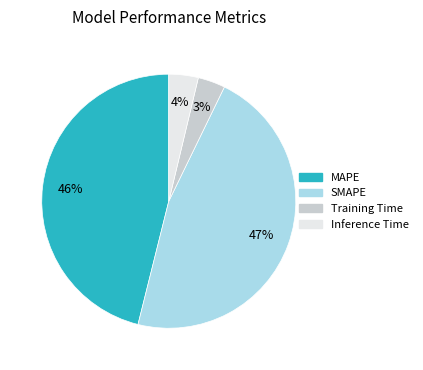

Approximately how many times larger is the value at Training Time compared to MAPE?

0.1